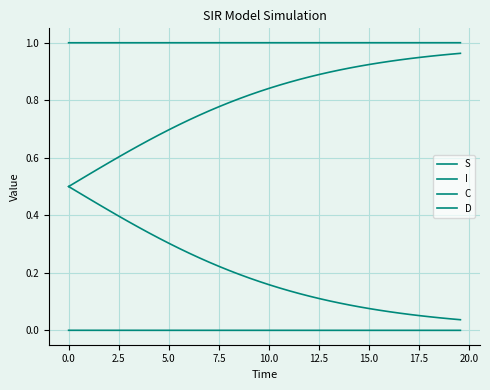

Does the chart display data point markers on the line(s)?

No